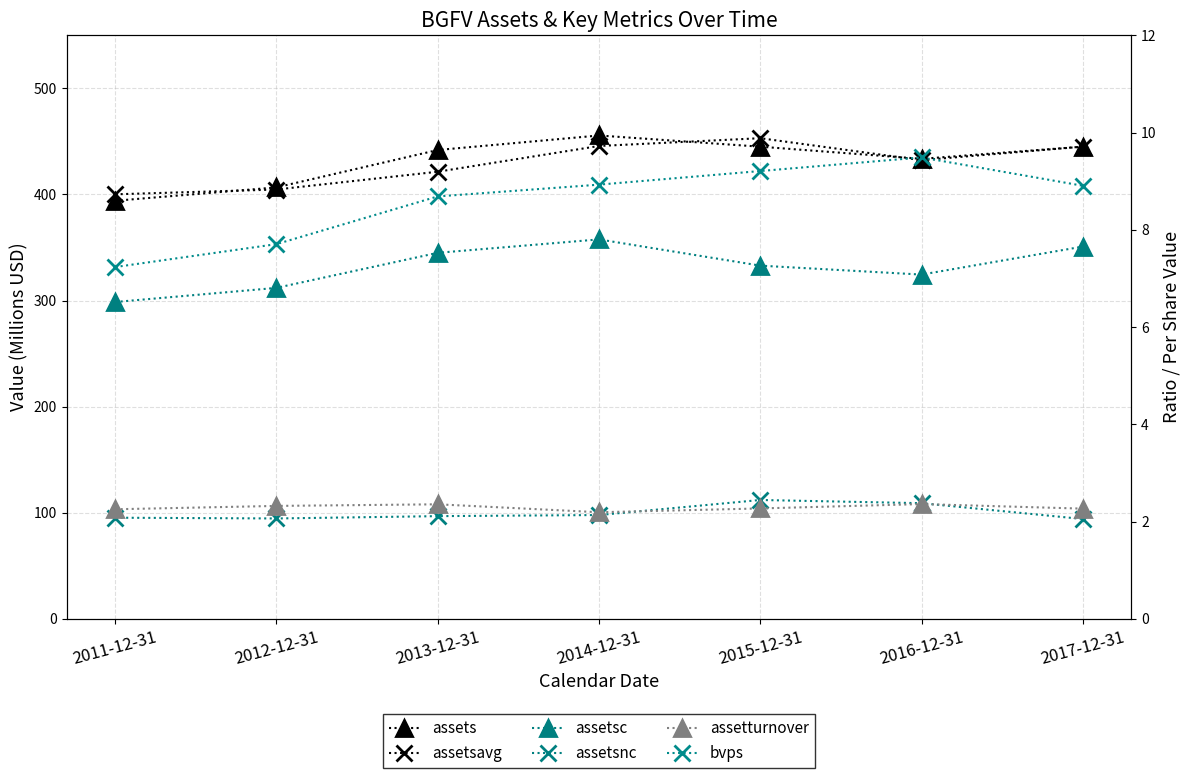

Is this an area chart (filled region under the line)?

No